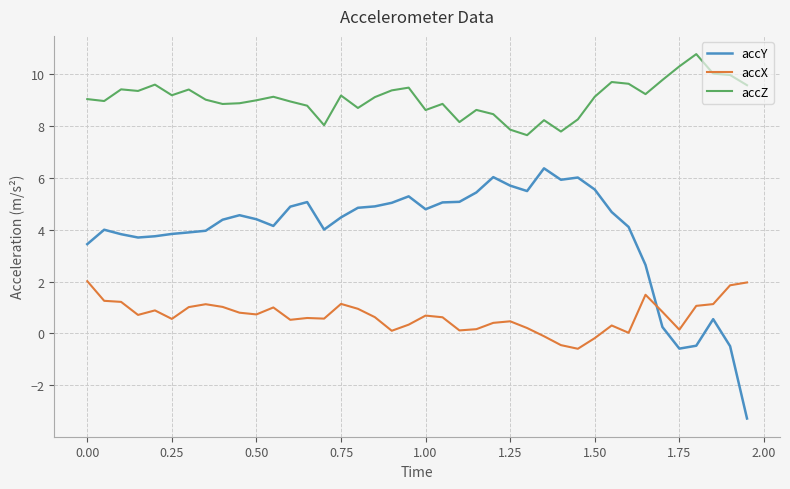

Which series has the largest range (max minus min)?

accY